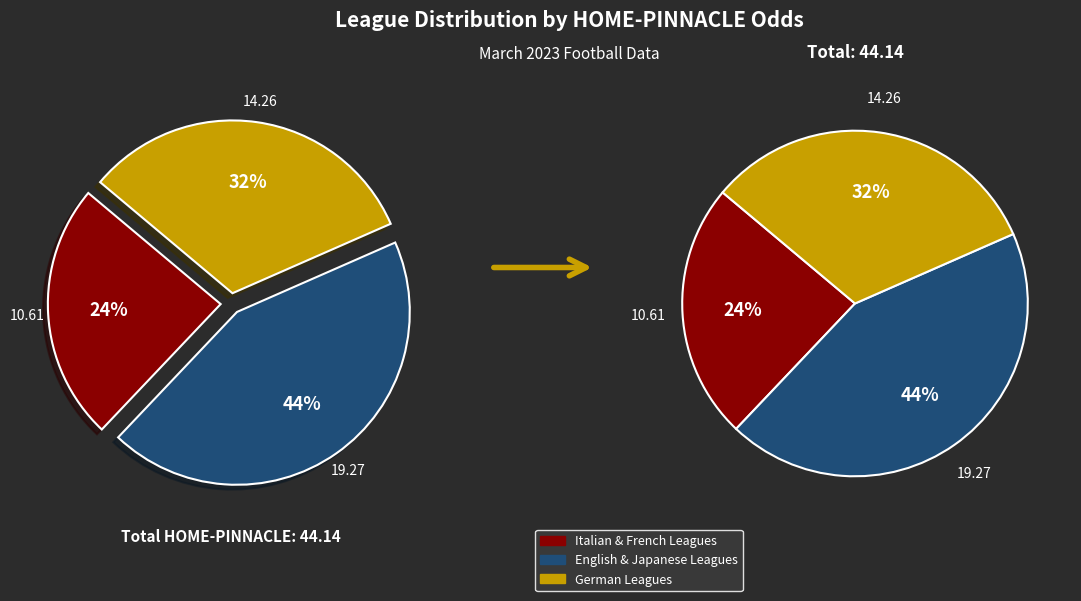

Is there any slice that represents more than half of the pie?

No